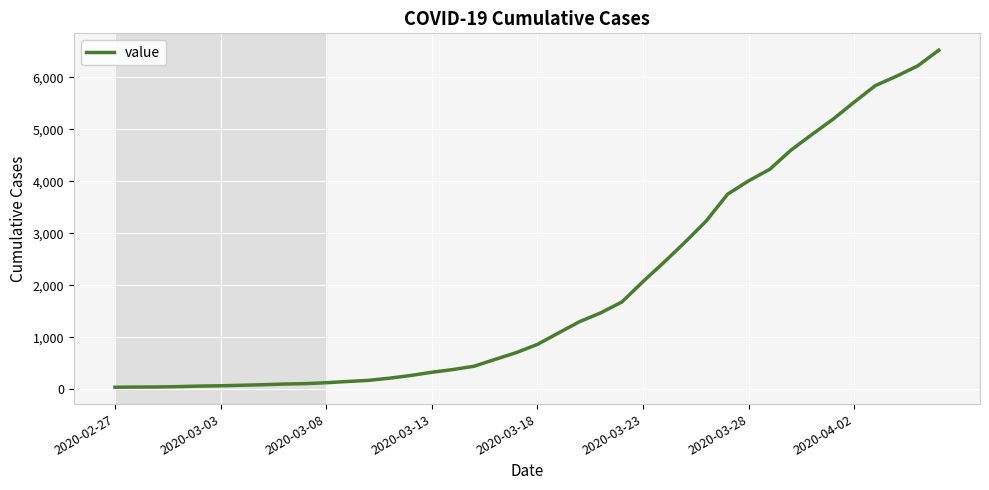

What is the difference between the maximum and minimum values?

6480